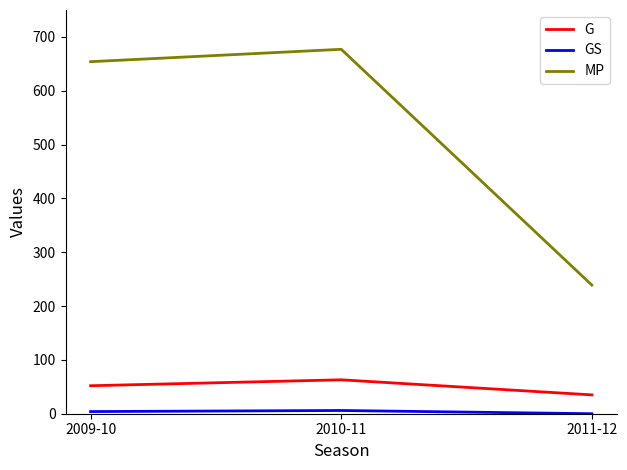

What is the total value across all series at 2011-12?

274